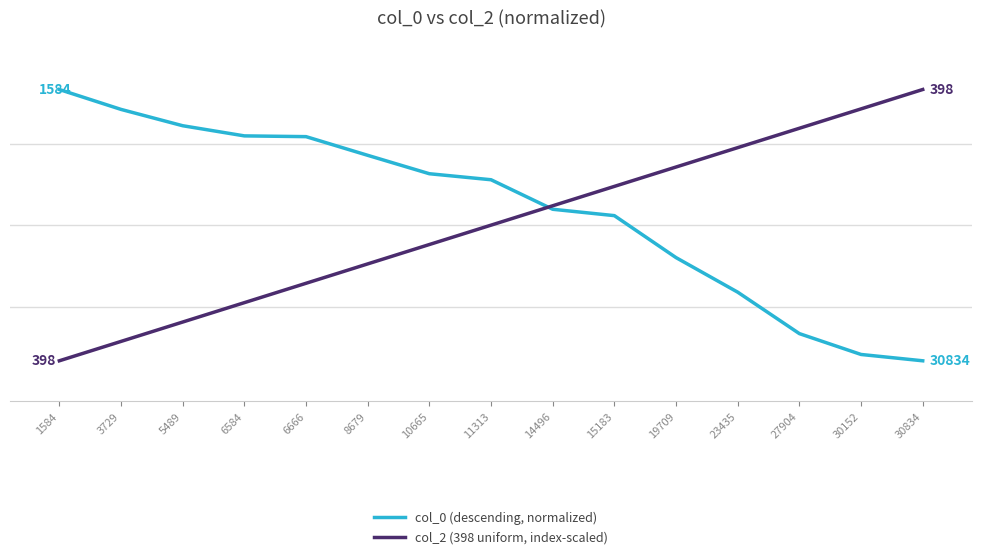

Reading left to right, list all the values displayed in this chart.

col_0 (descending, normalized): 1.0	0.9	0.9	0.8	0.8	0.8	0.7	0.7	0.6	0.5	0.4	0.3	0.1	0.0	0.0
col_2 (398 uniform, index-scaled): 0.0	0.1	0.1	0.2	0.3	0.4	0.4	0.5	0.6	0.6	0.7	0.8	0.9	0.9	1.0